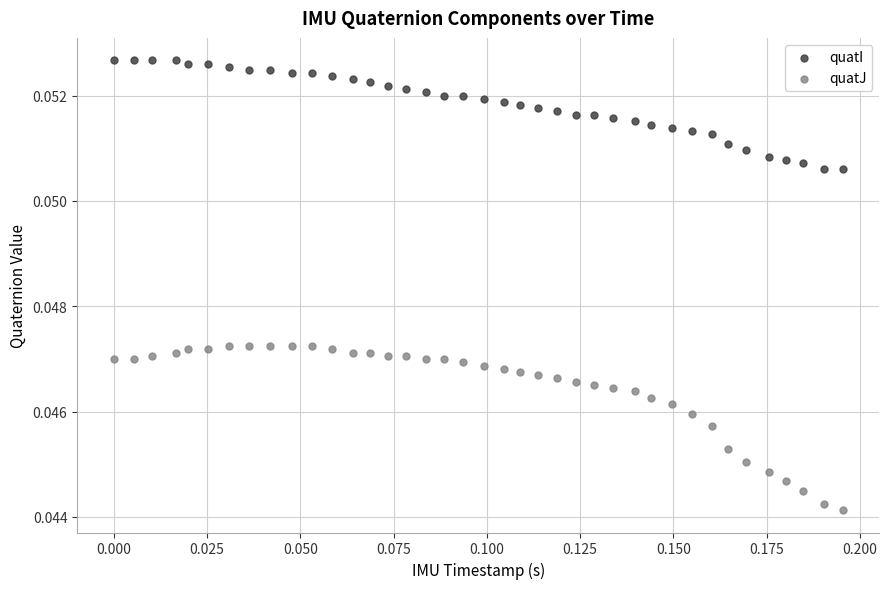

Which series contains the lowest Y value?

quatJ